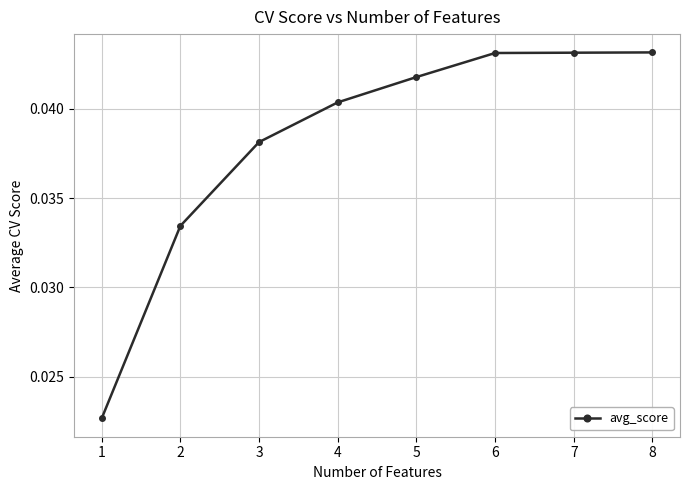

What is the sum of all values?

0.3